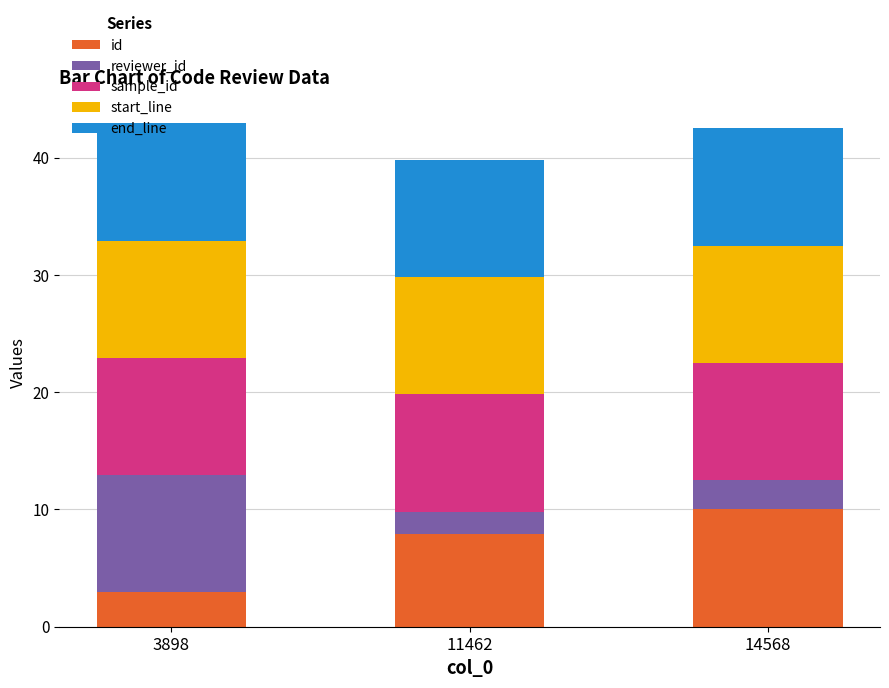

Where is id nearest to the value 6?

11462